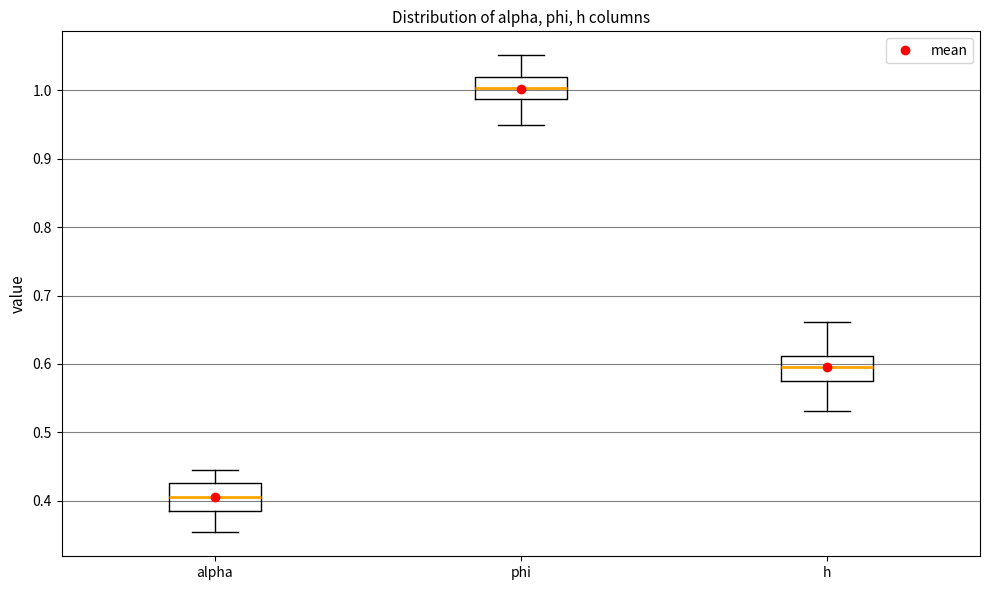

Reading left to right, transcribe this box plot: for each box, give where its median line is, the range the box spans, and where its two whiskers end, as read against the y-axis. The values are not printed on the chart, so give them approximately, as read against the axis.

alpha: median 0.41, box 0.39 to 0.43, whiskers 0.35 to 0.45
phi: median 1.00, box 0.99 to 1.02, whiskers 0.95 to 1.05
h: median 0.60, box 0.57 to 0.61, whiskers 0.53 to 0.66